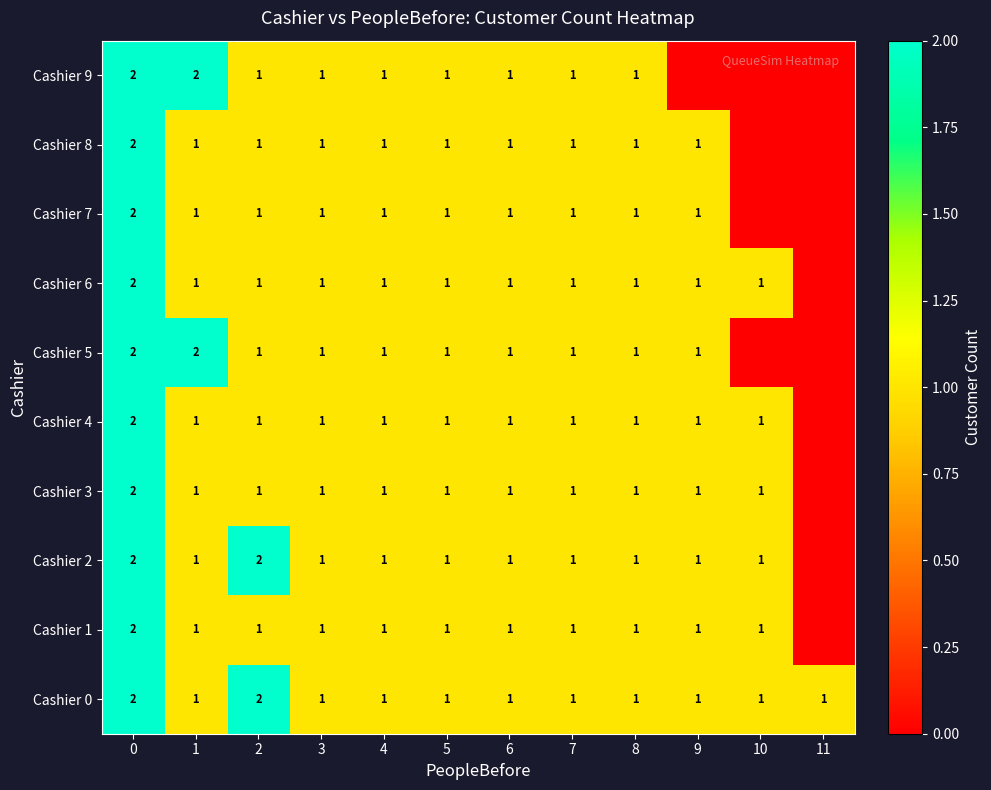

What is the total value across all series at 4?

10